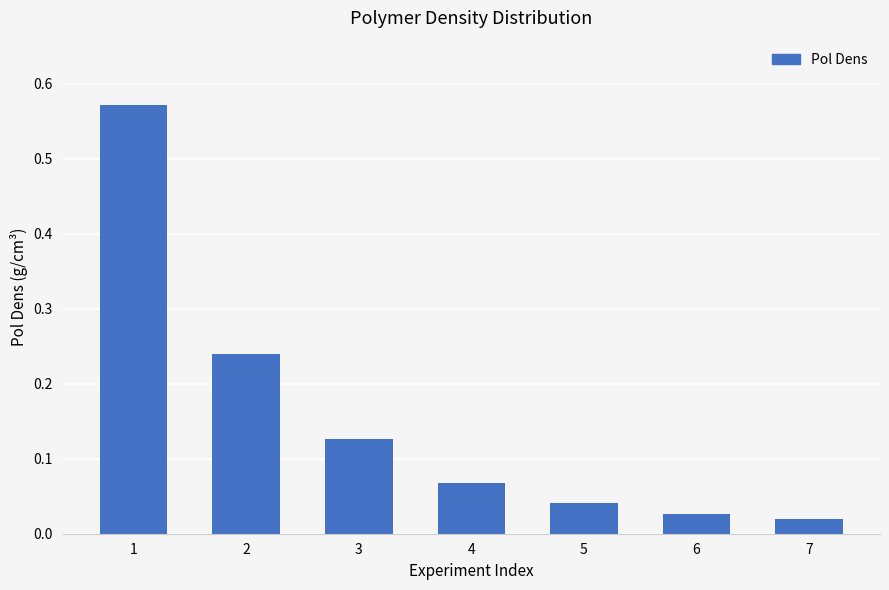

How many series are shown in this chart?

1